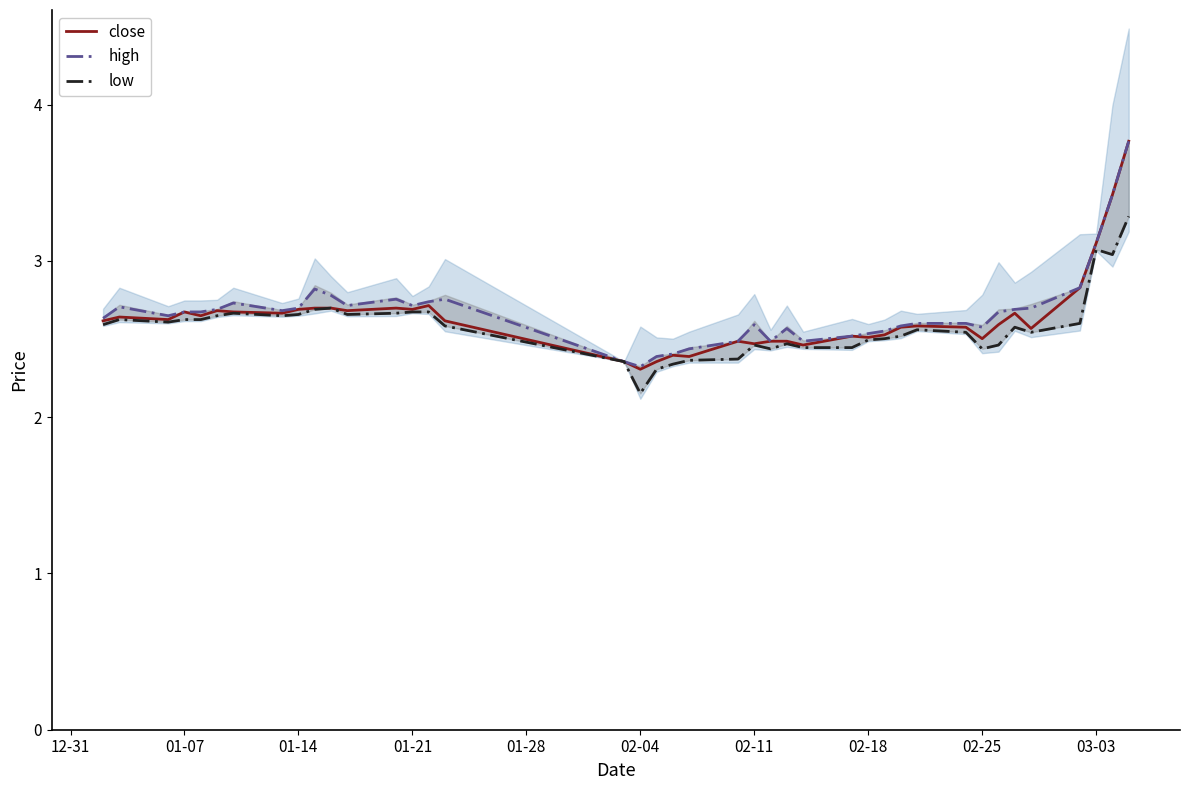

What are all the series names shown in the legend?

close, high, low